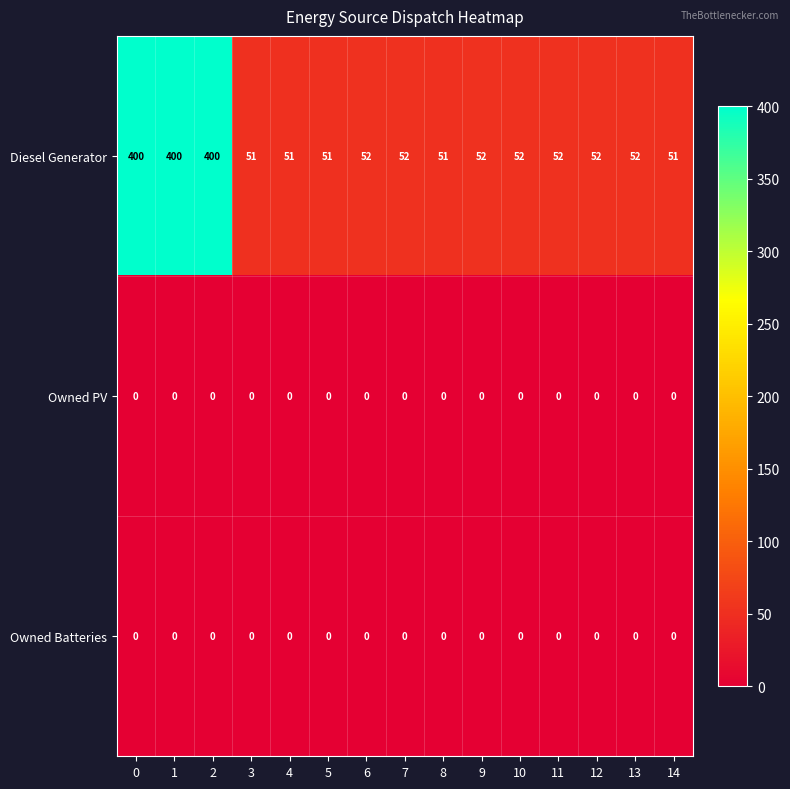

Is it true that Owned PV equals 0 at 2?

True